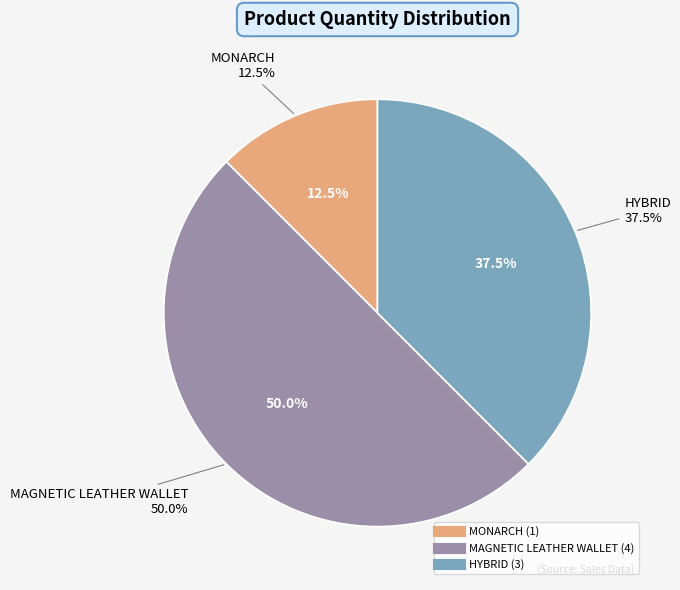

To the nearest percent, what is the combined percentage of MAGNETIC LEATHER WALLET and HYBRID?

88%